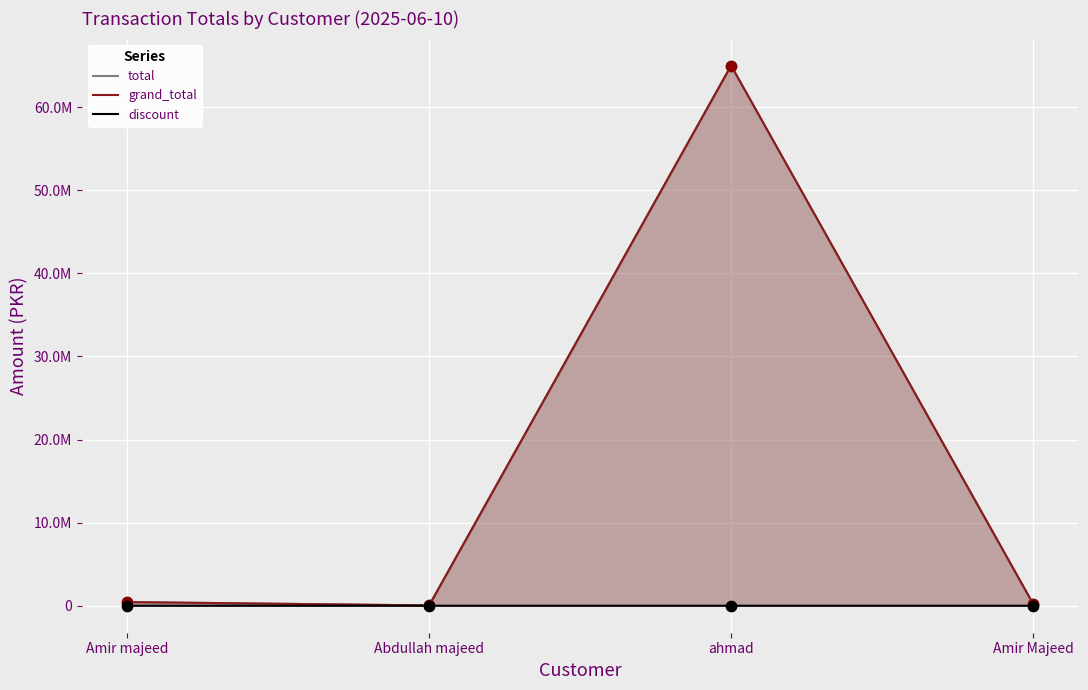

What is the total value across all series at ahmad?

130000000